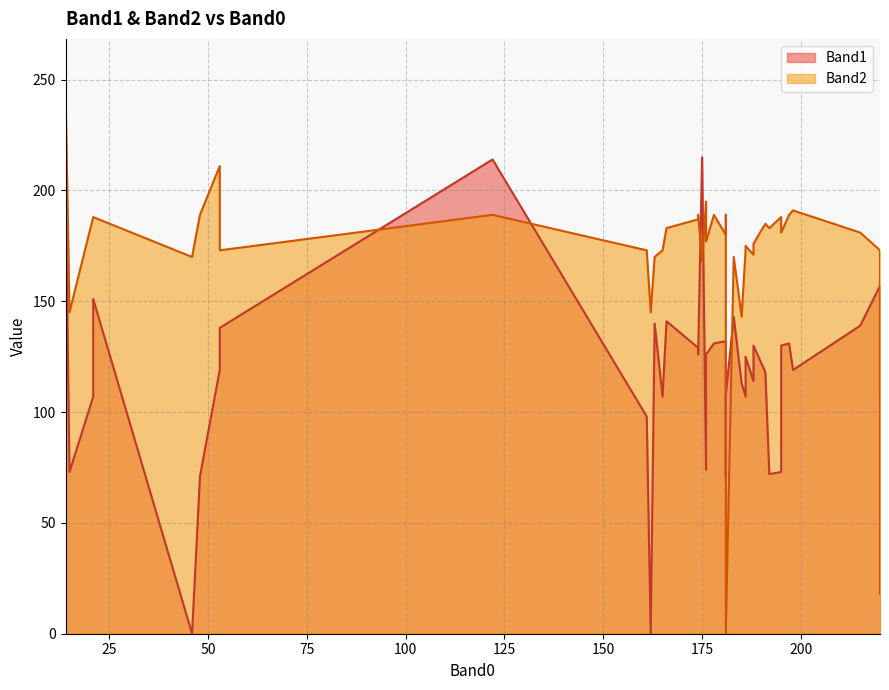

Which series has the largest range (max minus min)?

Band2